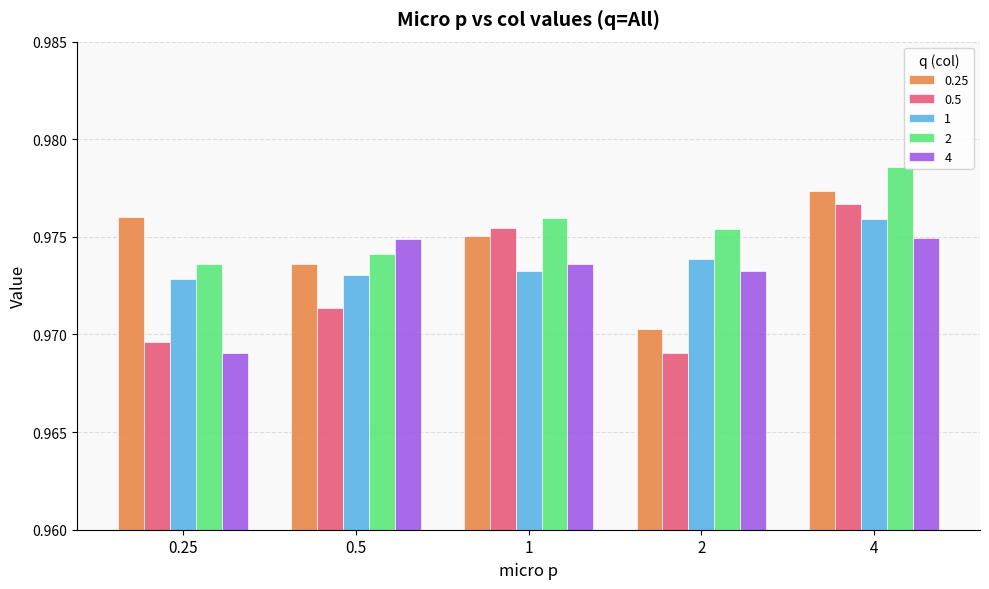

Which series changed the most between 0.25 and 2?

0.25